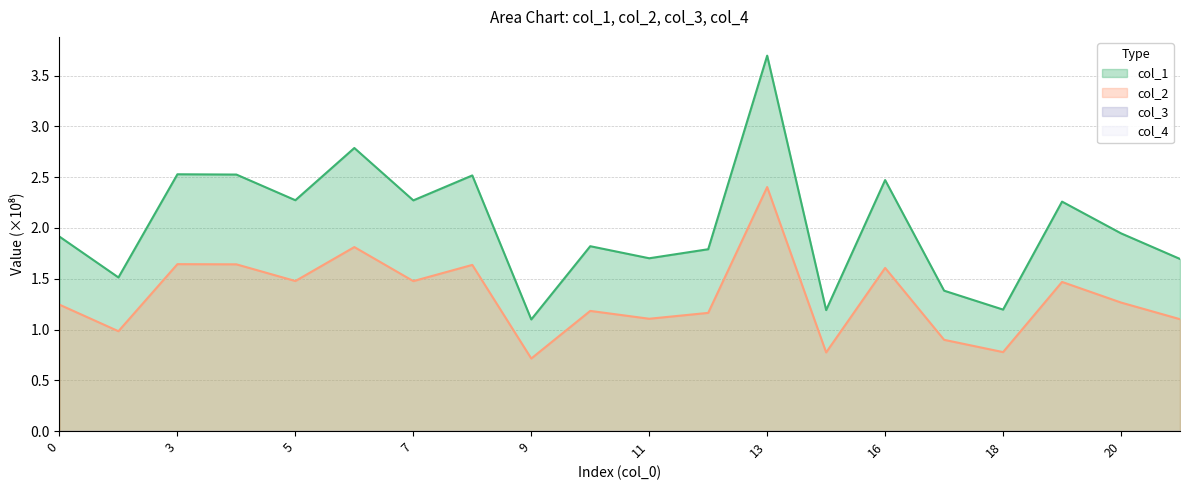

Rank the series at 1 from highest to lowest value.

col_1, col_2